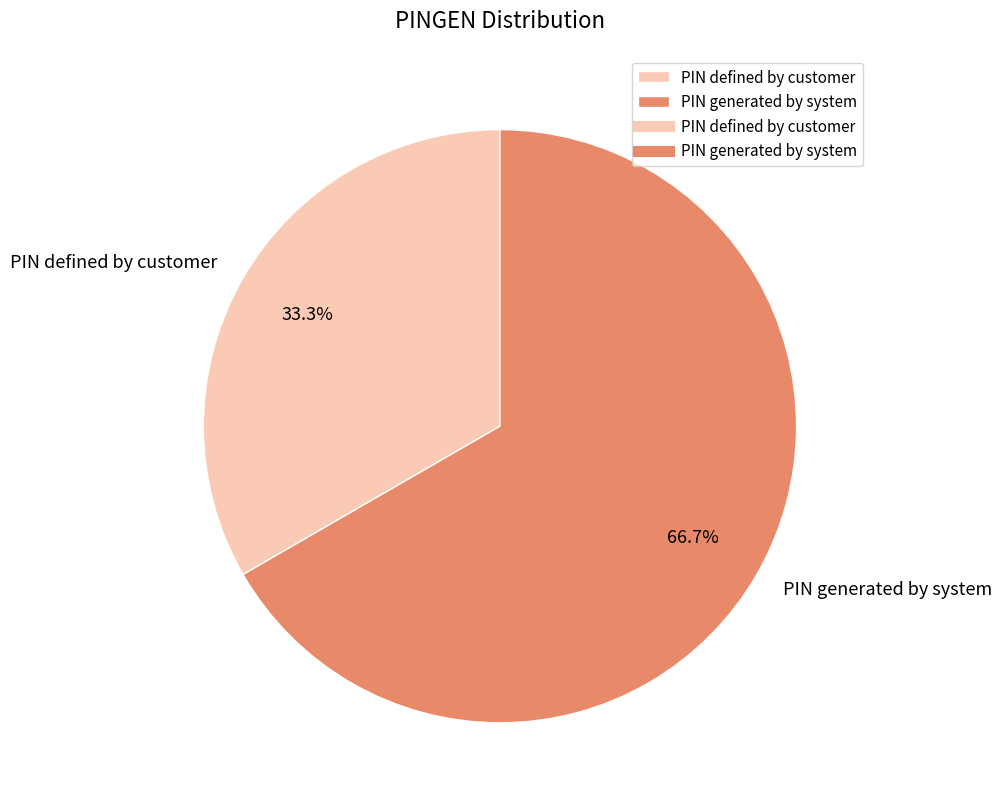

How many segments does this pie chart have?

2